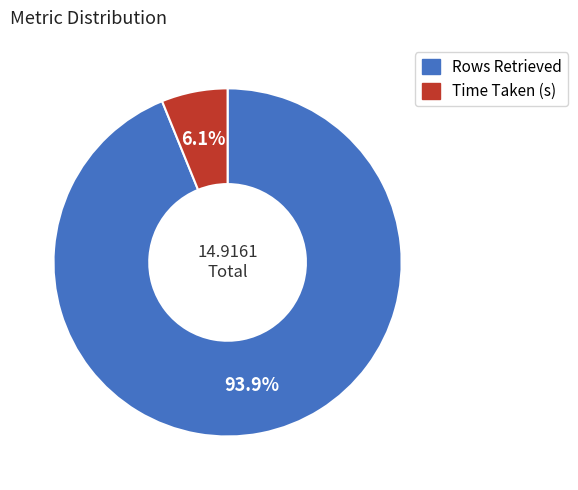

To the nearest percent, what is the difference between the largest and smallest slice percentages?

88%